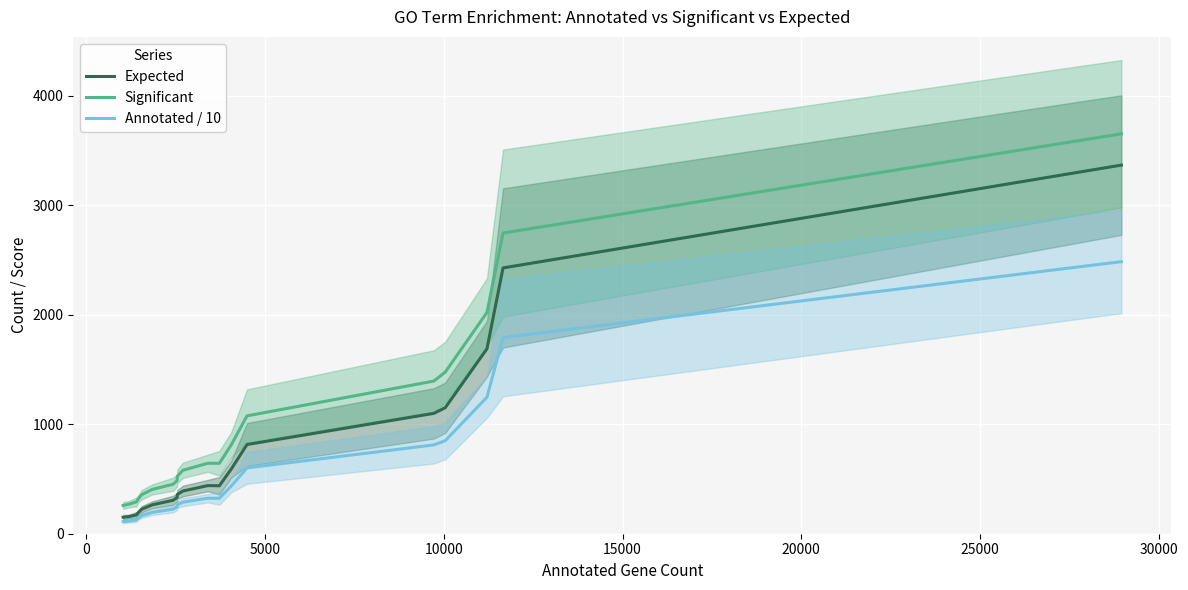

Does the chart display data point markers on the line(s)?

No